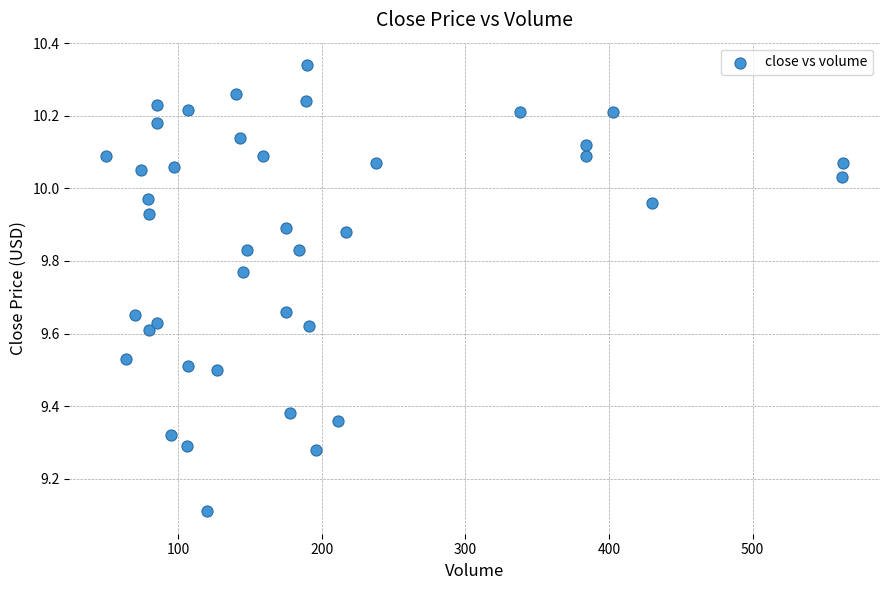

What Y value in the scatter plot is closest to 9?

9.1